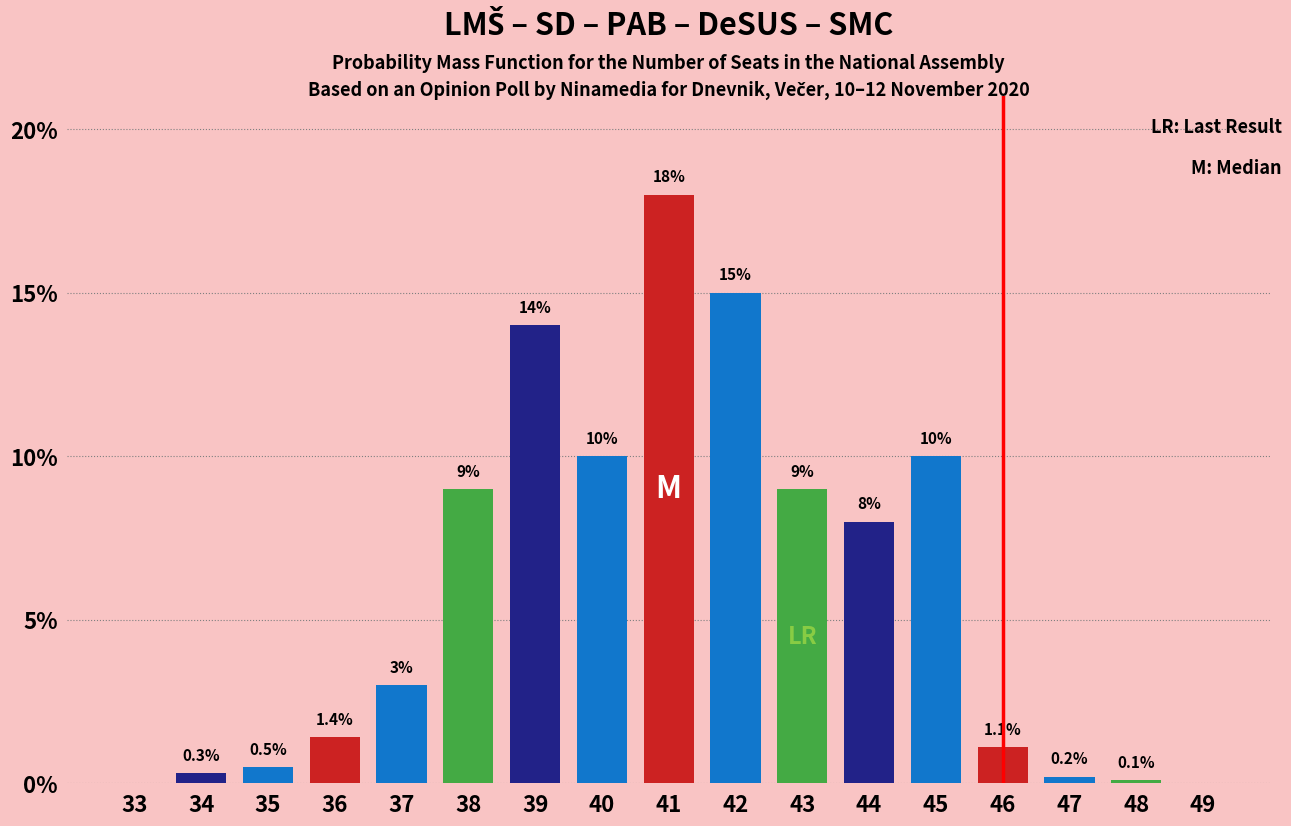

Reading left to right, transcribe all the data shown in this chart.

33=0.0	34=0.3	35=0.5	36=1.4	37=3.0	38=9.0	39=14.0	40=10.0	41=18.0	42=15.0	43=9.0	44=8.0	45=10.0	46=1.1	47=0.2	48=0.1	49=0.0